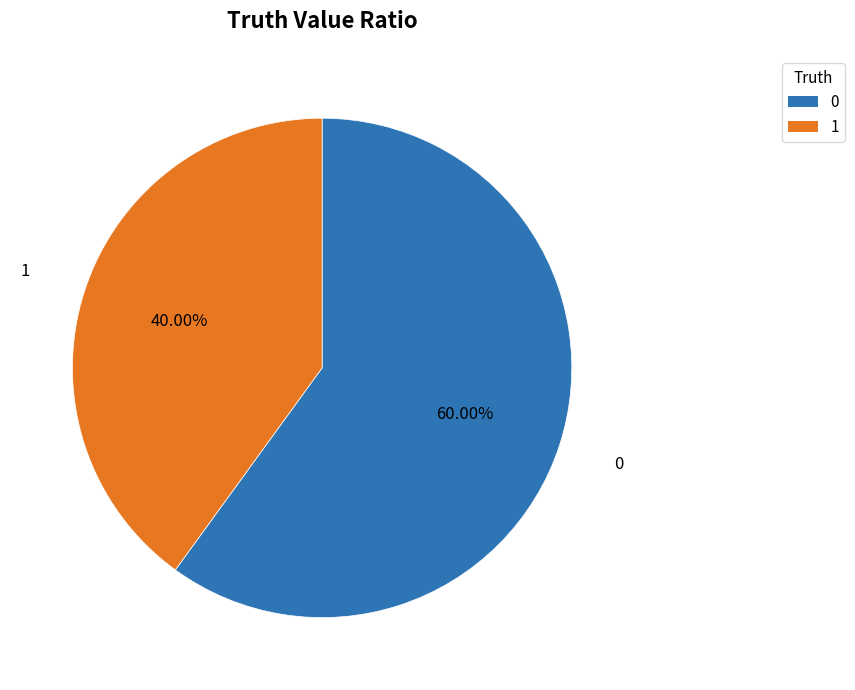

What is the ratio of the value at 1 to the value at 0?

0.7